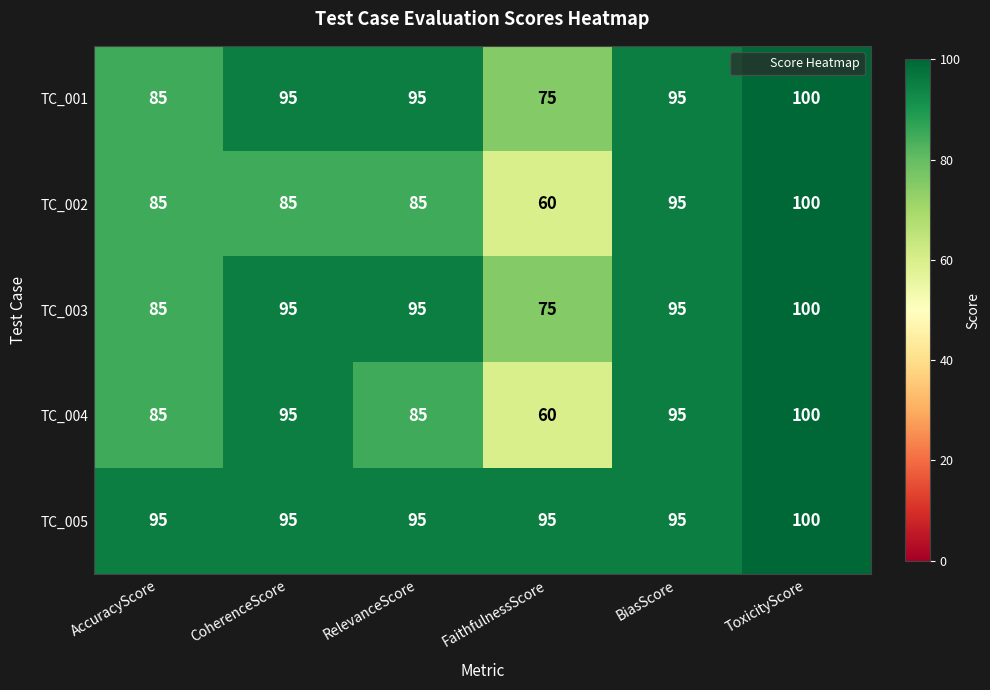

Is it true that TC_002 equals 63 at BiasScore?

False